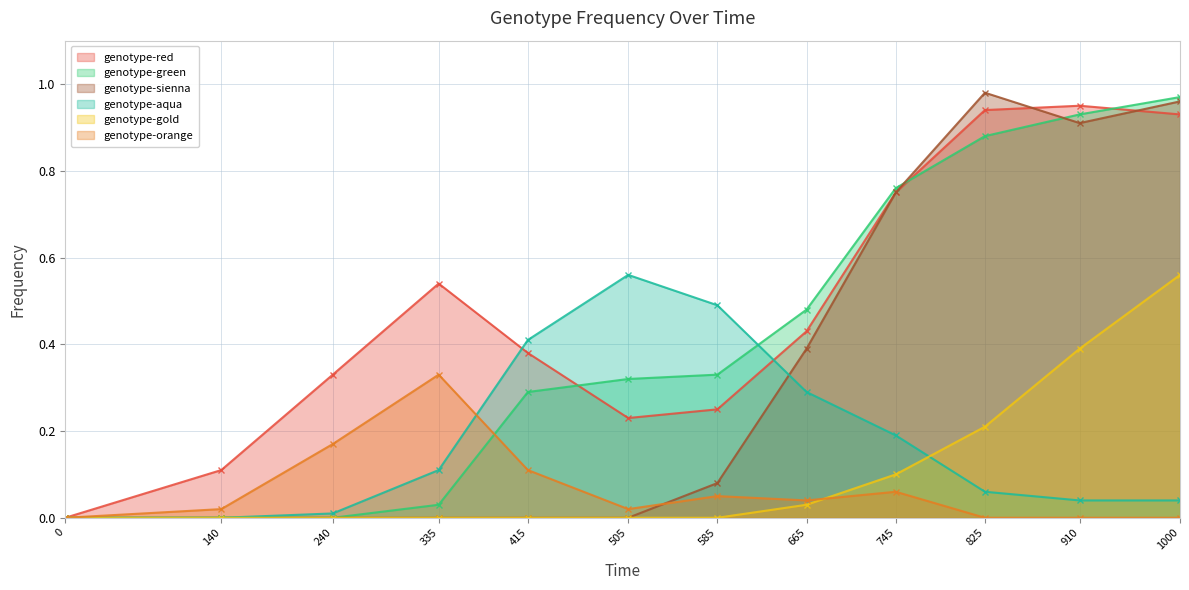

Between 505 and 585, which series saw the biggest shift?

genotype-sienna